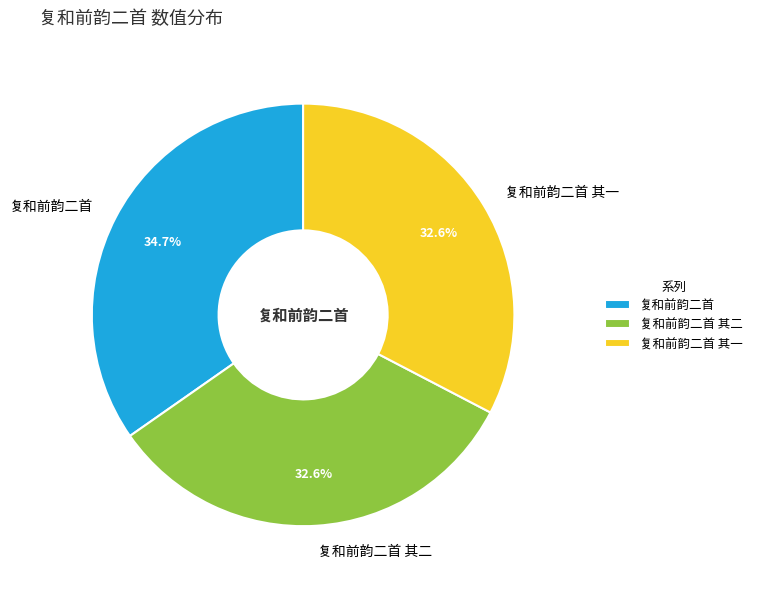

What percentage do 复和前韵二首 其一 and 复和前韵二首 together represent?

67.4%